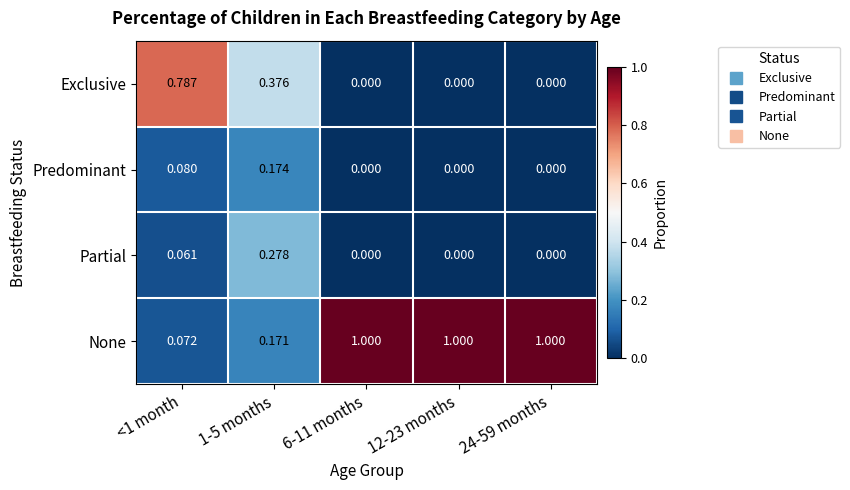

What is the spread (max minus min) of values at <1 month?

0.7